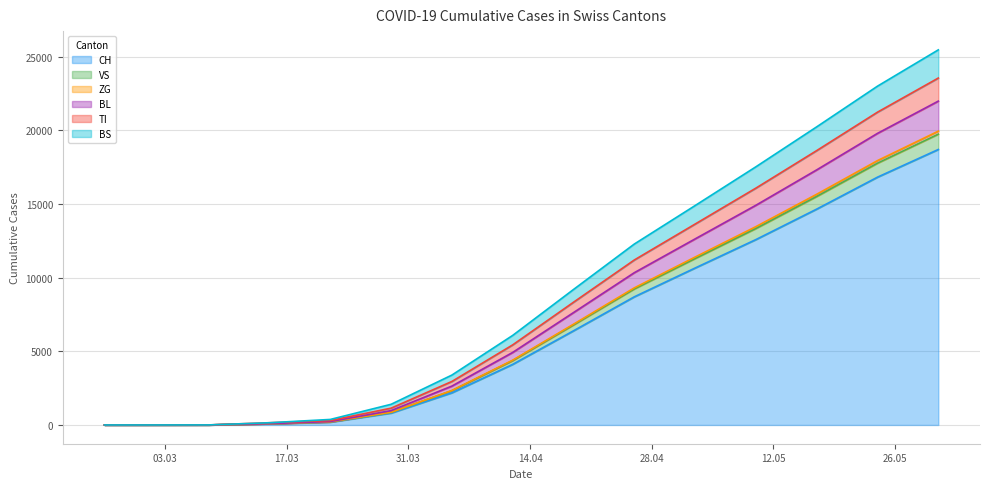

What is the maximum value for CH?

18697